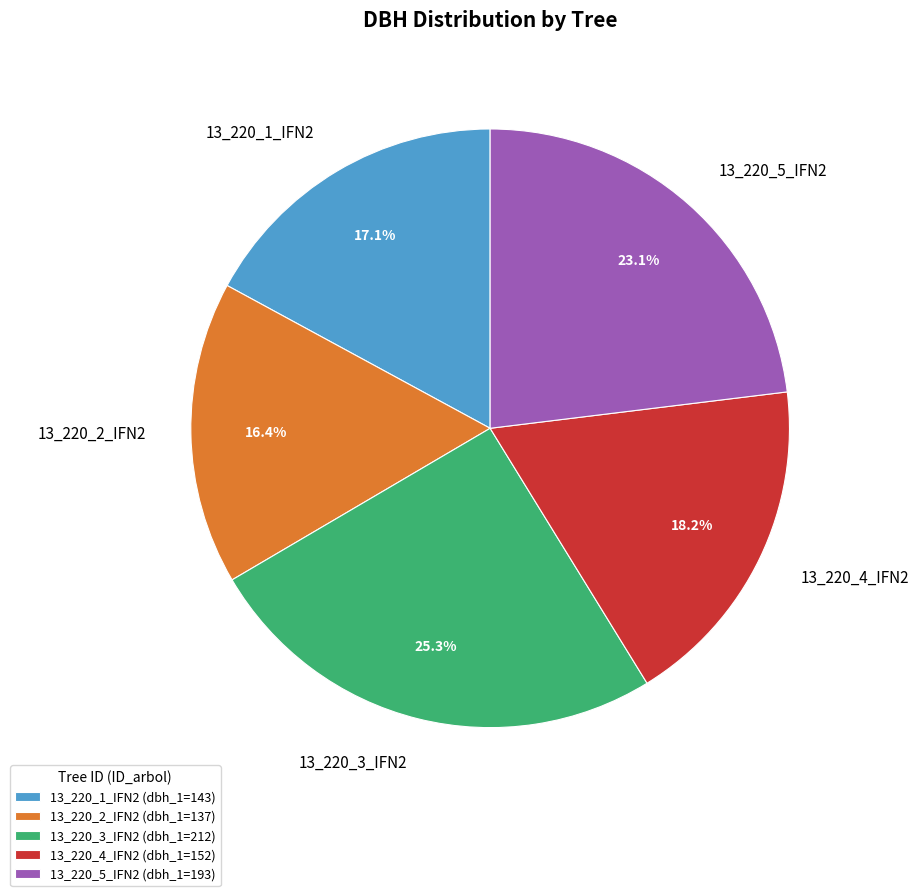

Is it true that 13_220_2_IFN2 is 3% of the pie?

False